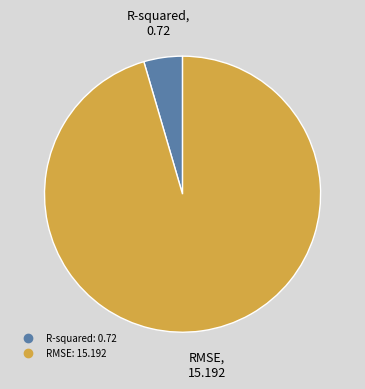

The RMSE slice represents 87% of the pie. True or false?

False